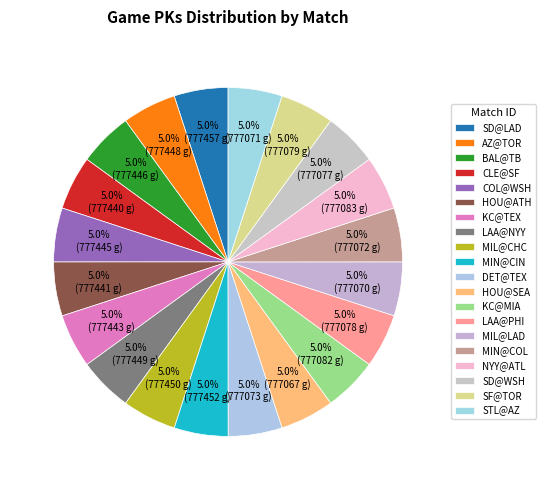

What is the ratio of the value at SD@WSH to the value at HOU@SEA?

1.0